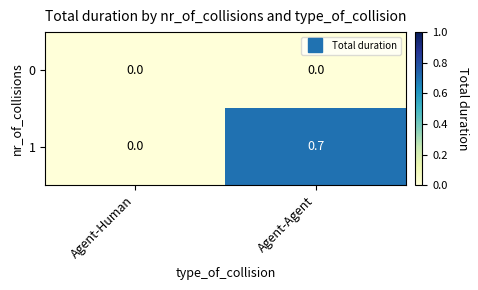

At which category is the sum across all series the highest?

Agent-Agent